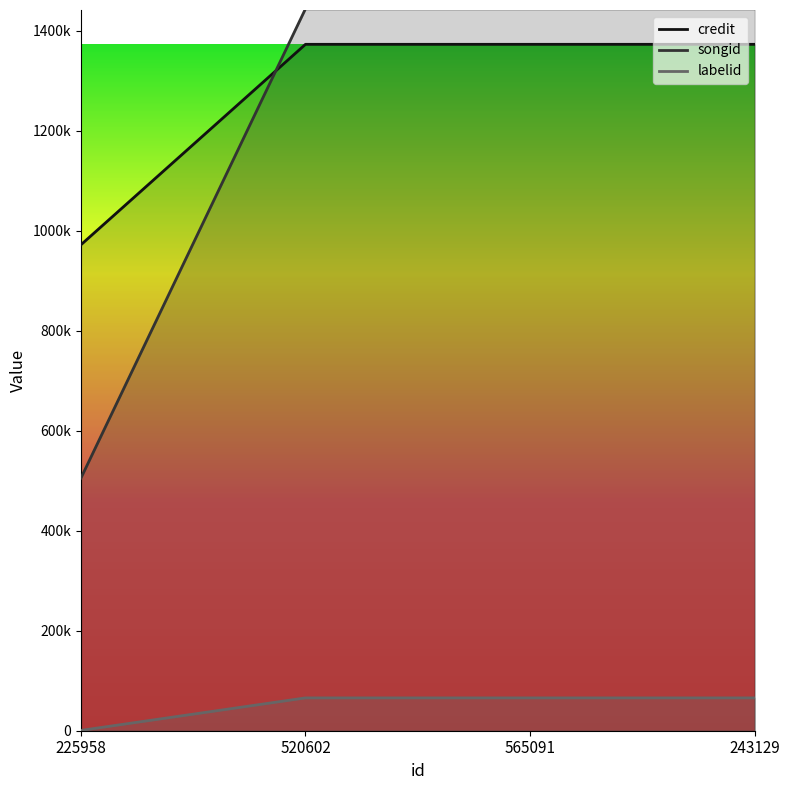

What is the difference between the maximum and minimum values in the credit series?

400993